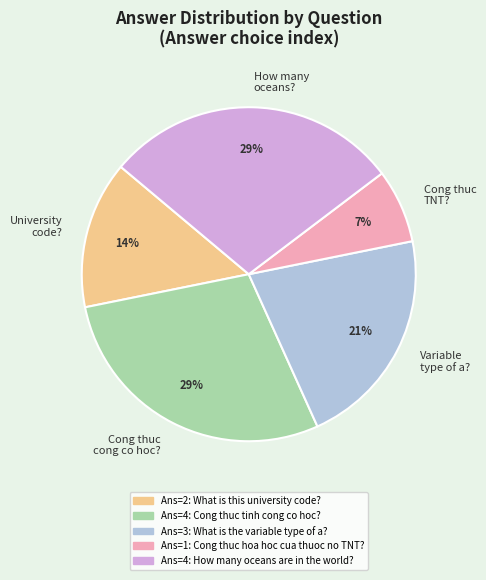

Approximately how many times larger is the value at How many oceans? compared to Cong thuc cong co hoc??

1.0